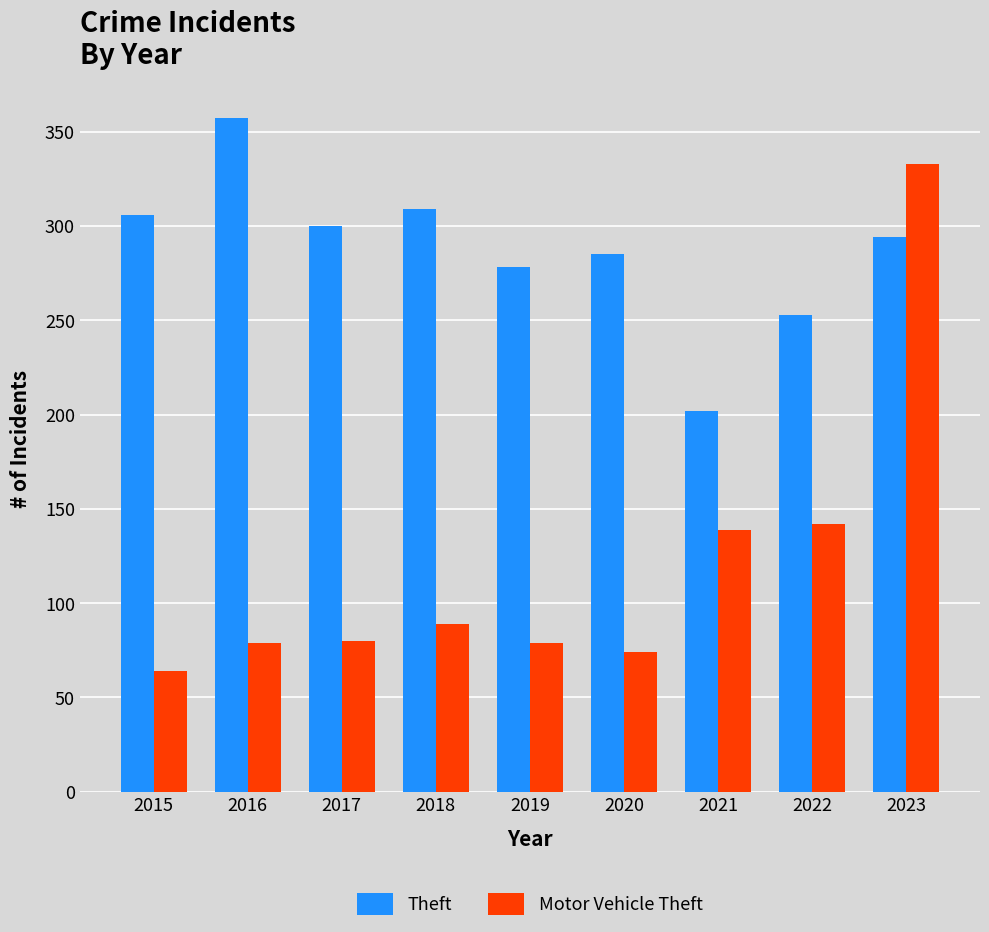

What is the total value across all series at 2022?

395